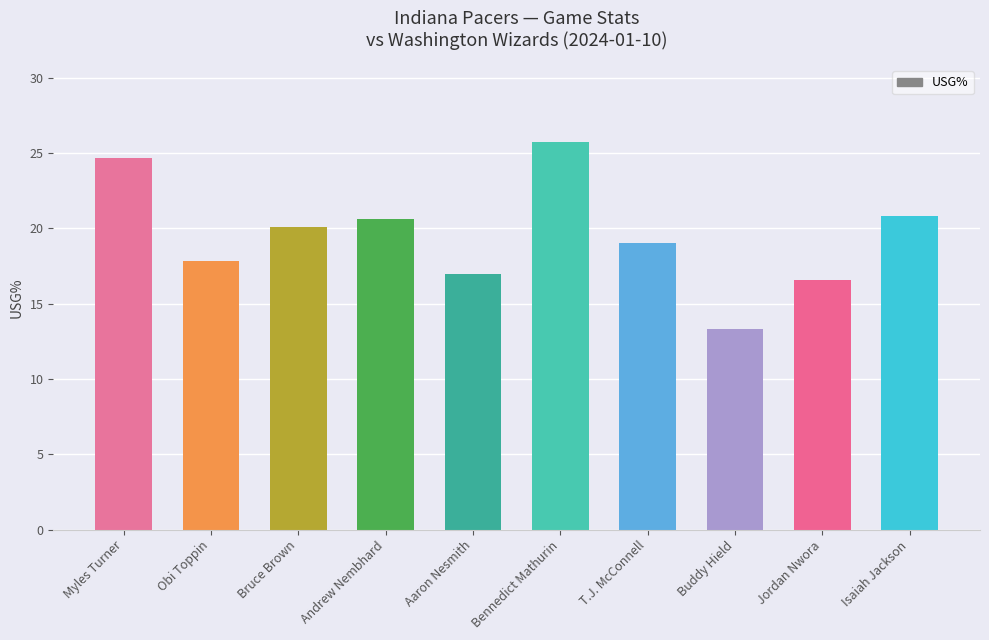

Reading left to right, transcribe all the data shown in this chart.

24.7	17.8	20.1	20.6	17.0	25.7	19.0	13.3	16.6	20.8